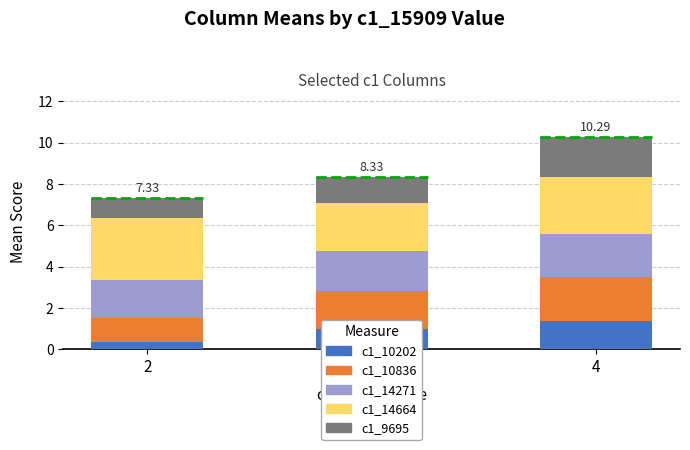

What is the total value across all series at 3?

8.3